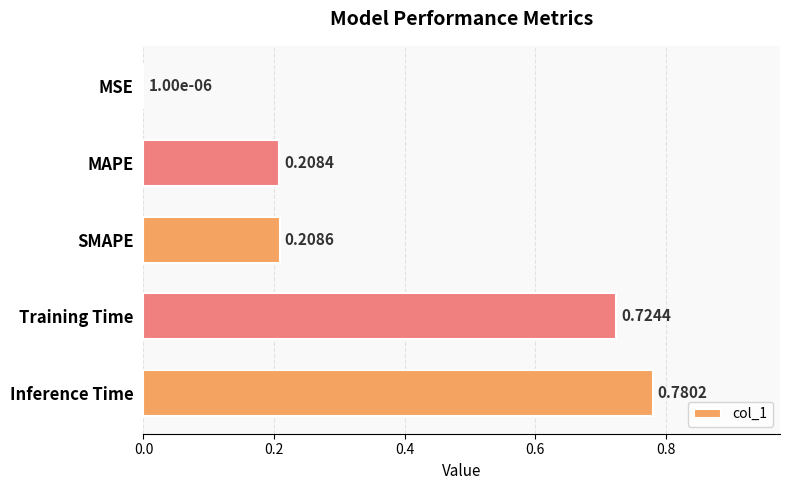

What is the average value?

0.4